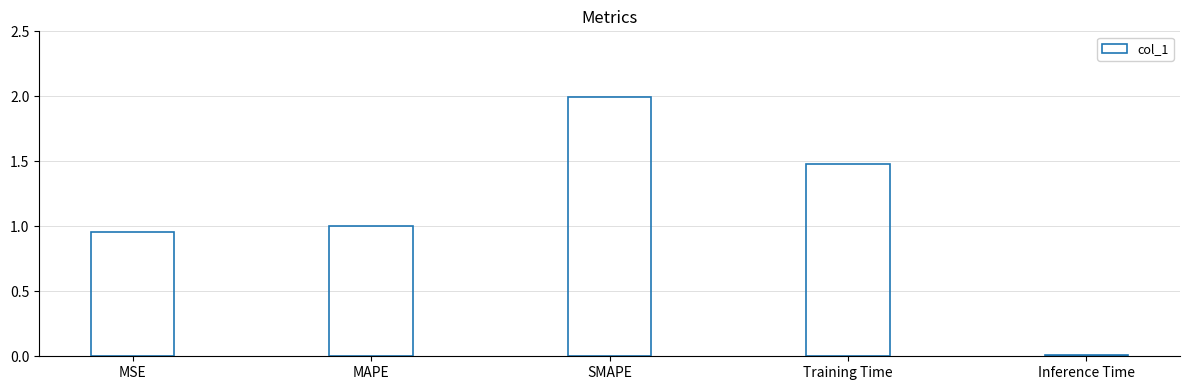

List the labels in order of value, largest first.

SMAPE, Training Time, MAPE, MSE, Inference Time